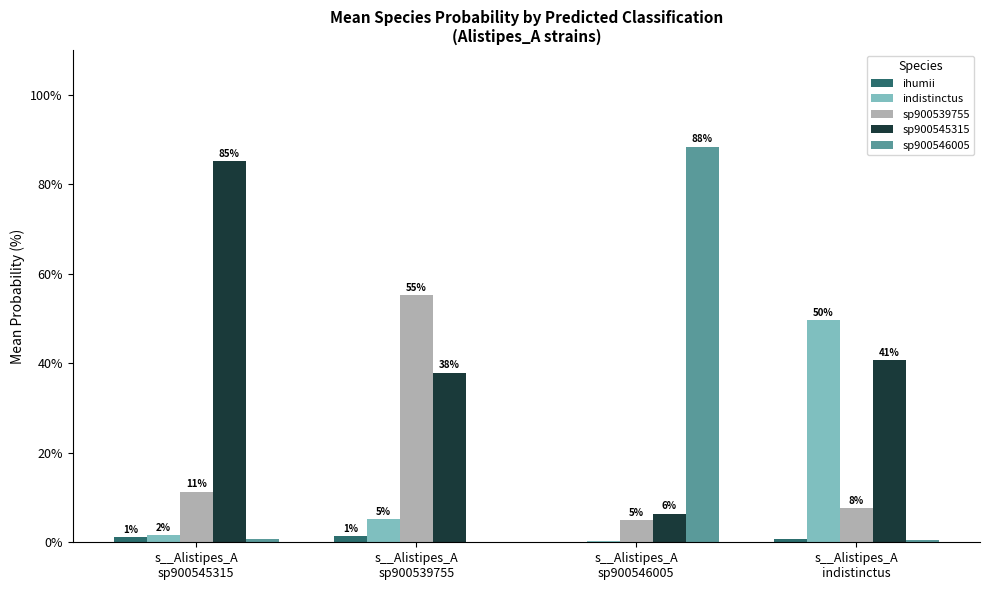

Which series has the largest total across all categories?

sp900545315